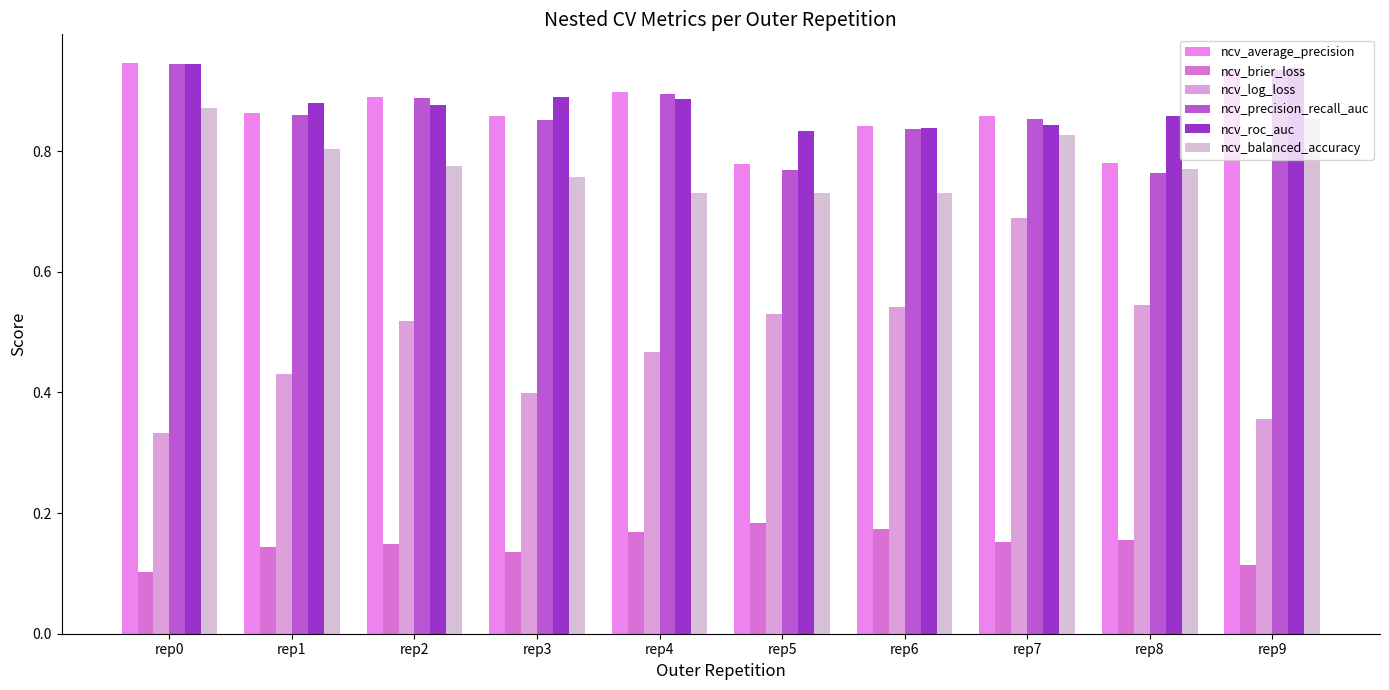

How many bars are there in total?

60